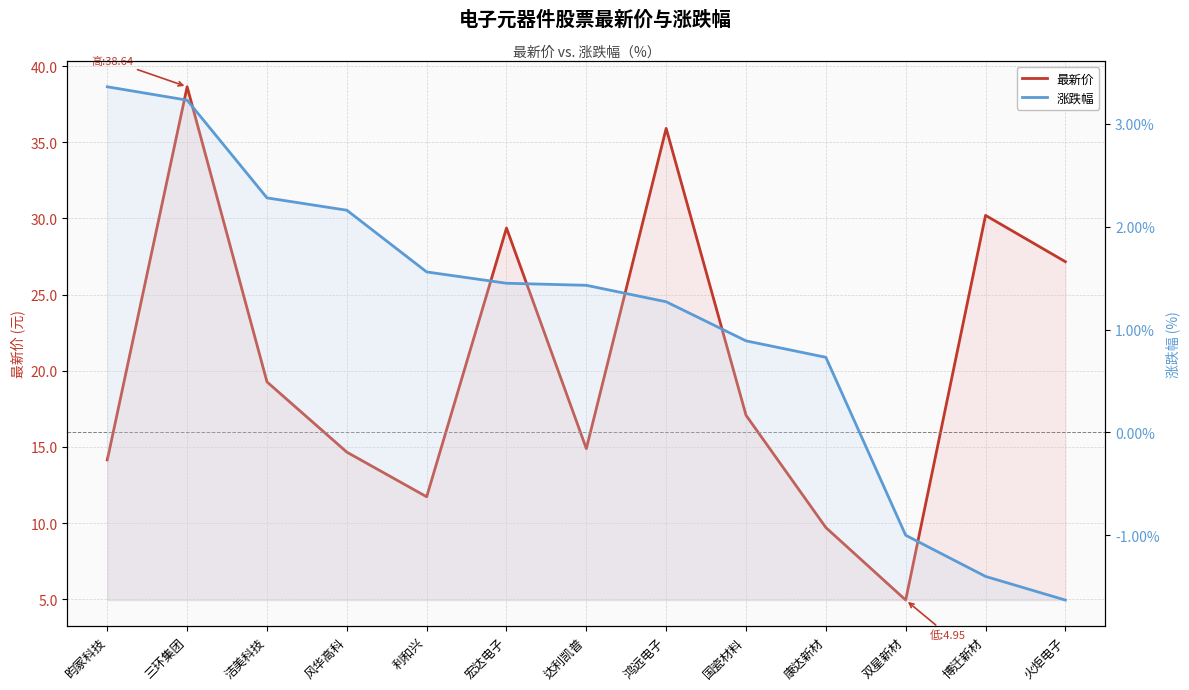

What is the total value across all series at 利和兴?

13.3